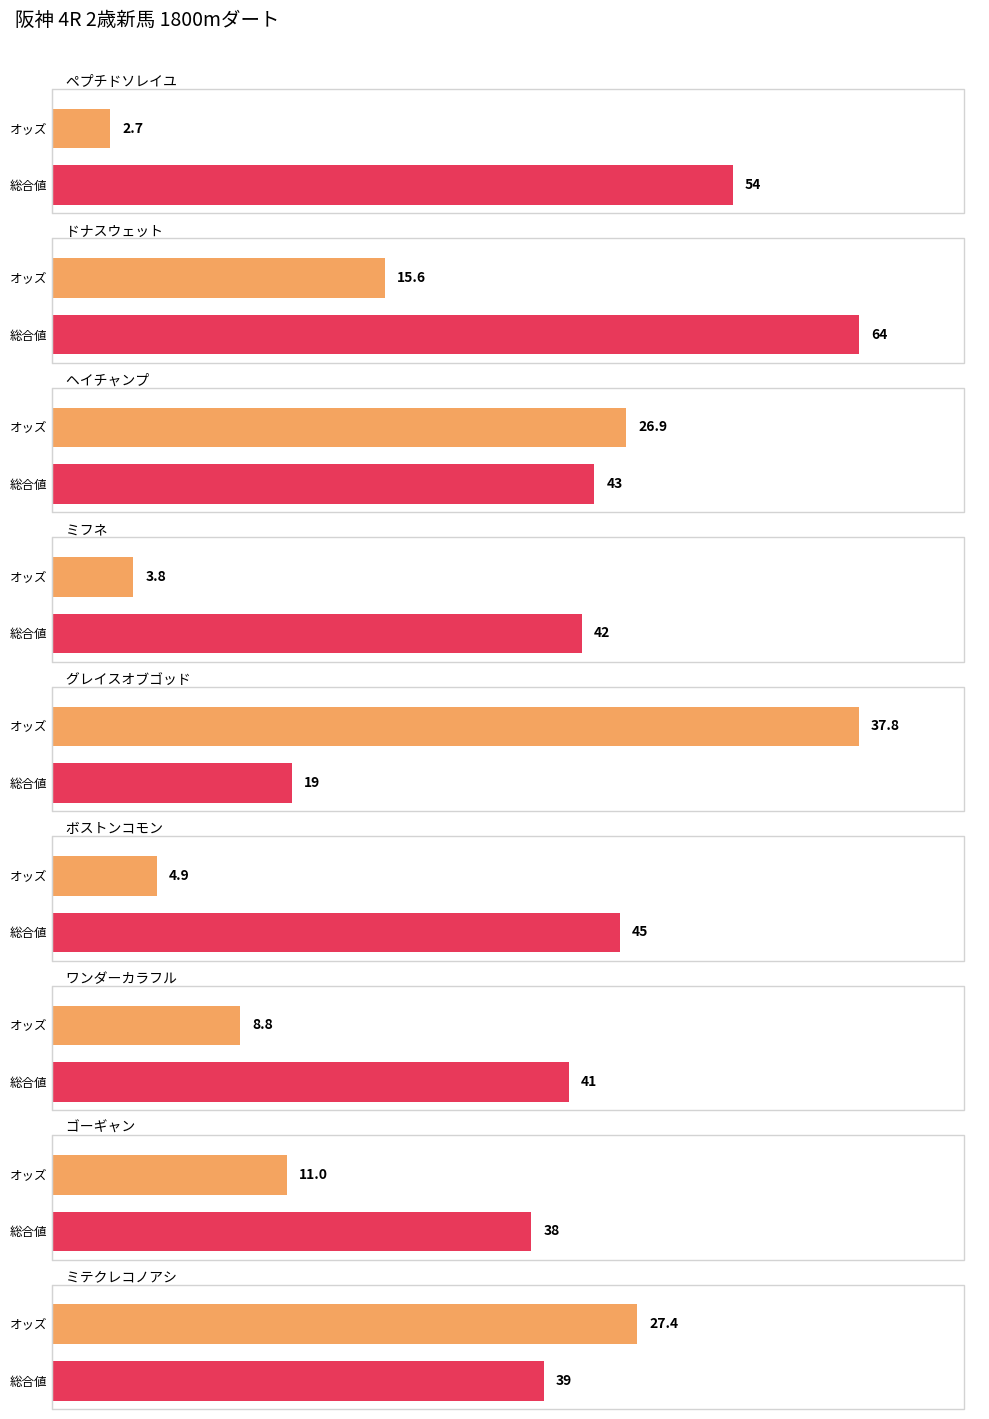

Count the number of categories in the chart.

9